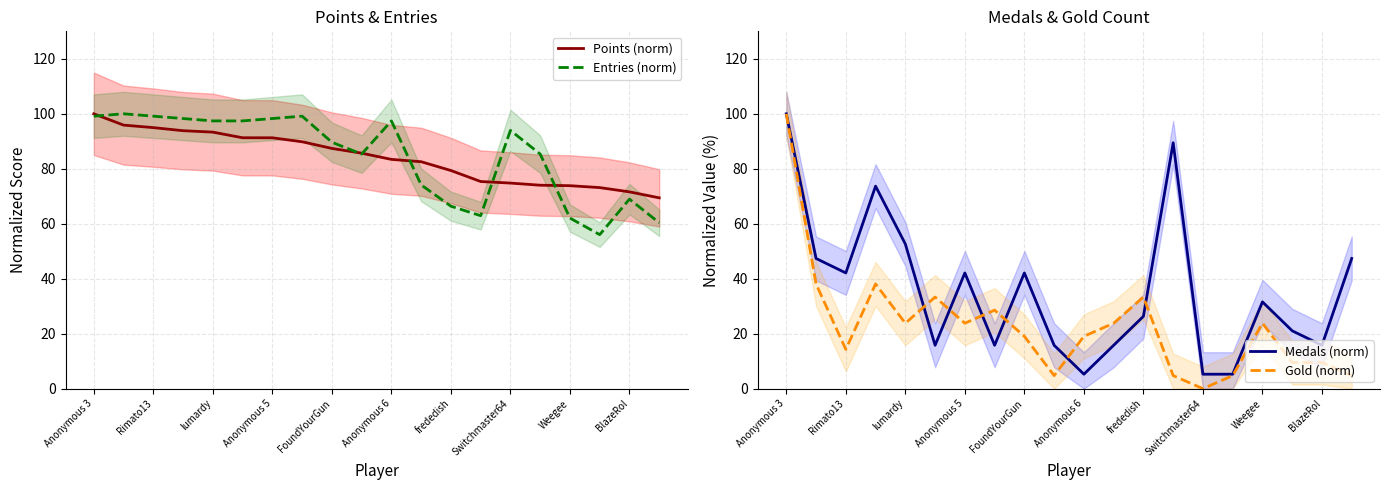

How many lines are shown in the chart?

4